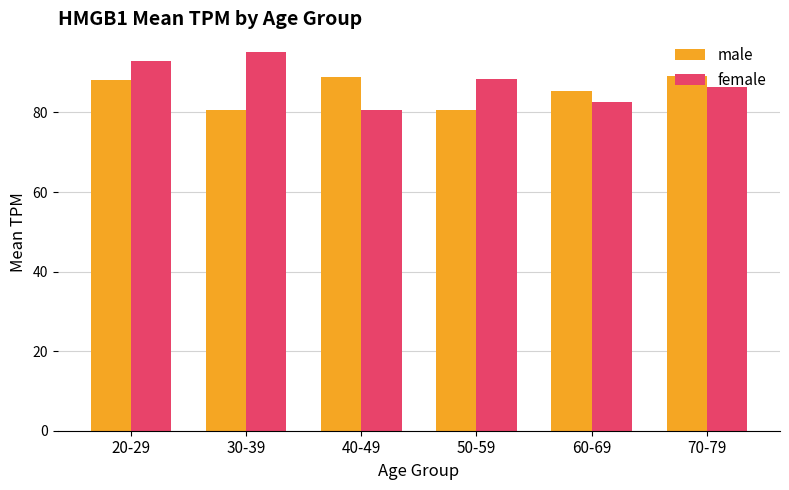

The value of male at 60-69 is 138.5. True or false?

False